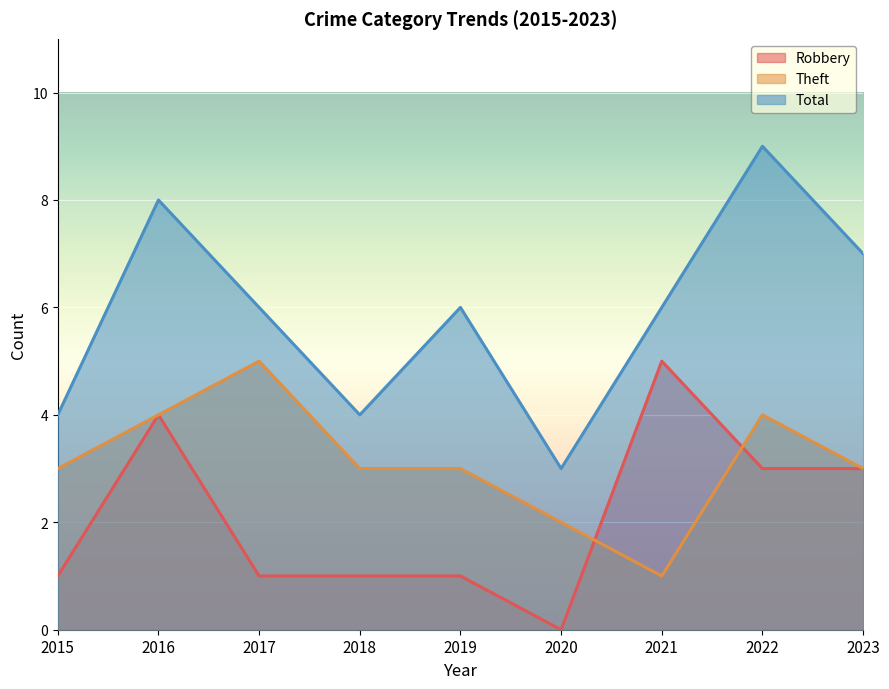

The Theft series shows 4 at 2022. True or false?

True